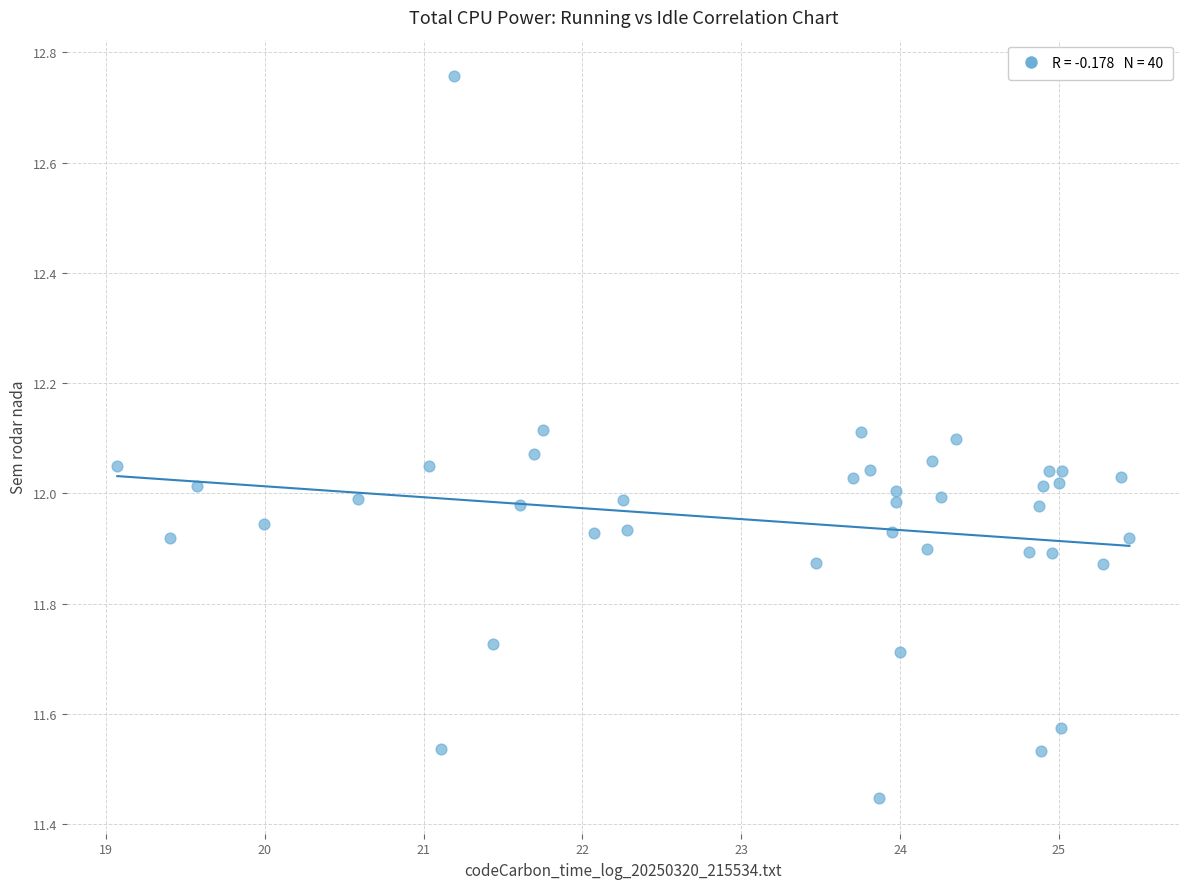

What is the range of X values (max minus min)?

6.4